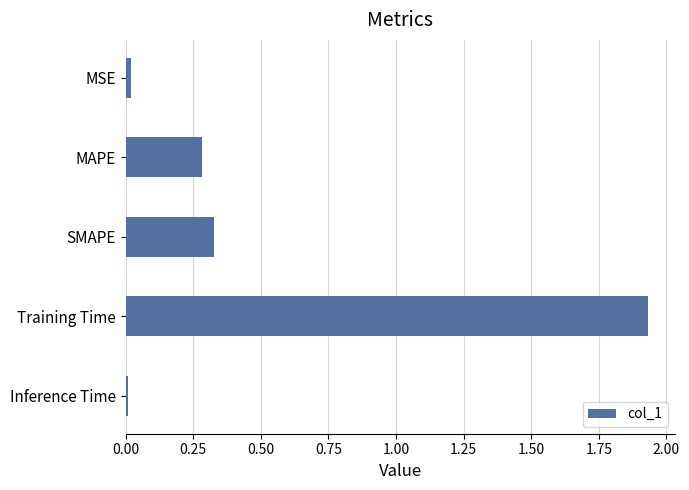

What is the average value?

0.5